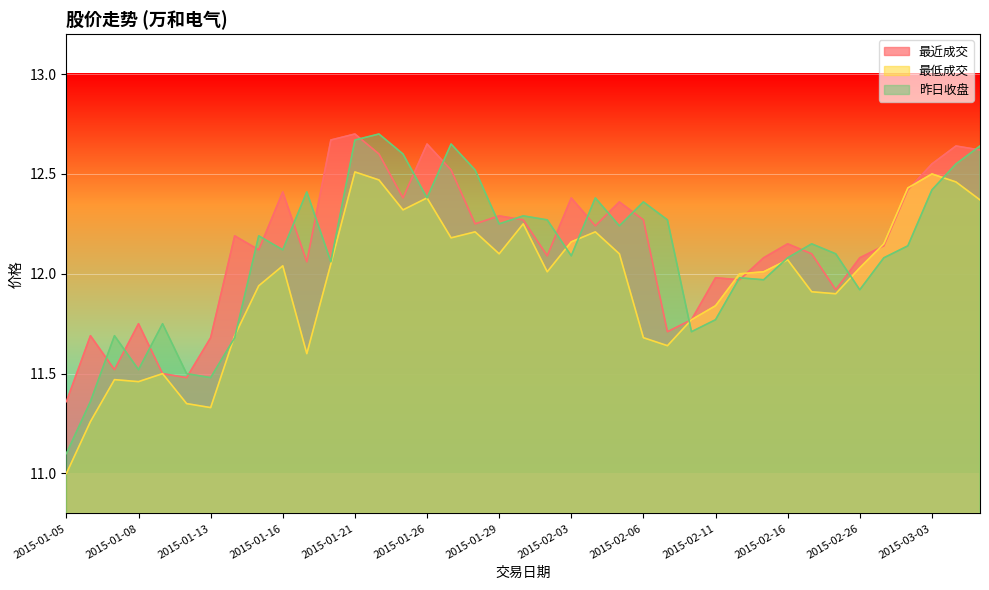

In 最近成交, how many points are higher than both neighbors (excluding endpoints)?

12